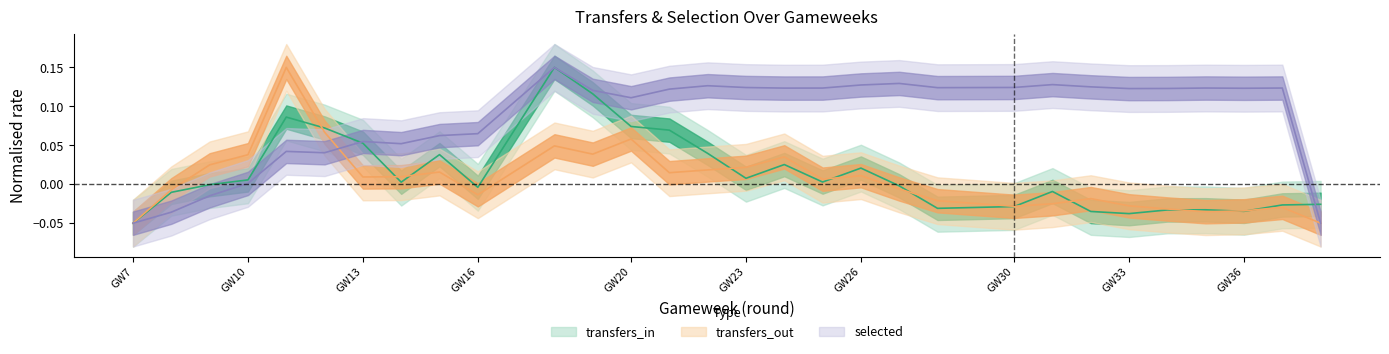

The transfers_out series shows 0.0 at GW23. True or false?

False